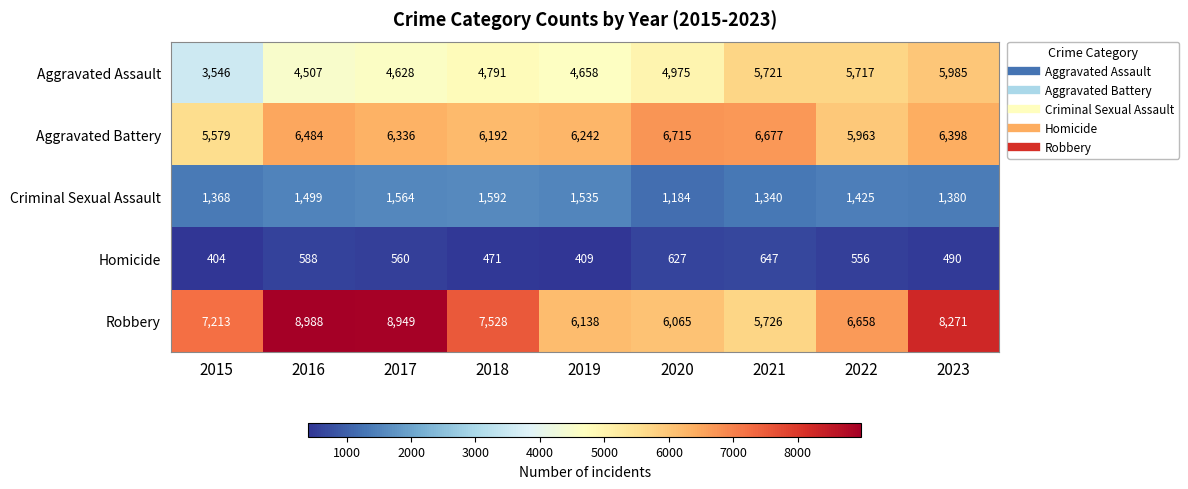

What is the spread (max minus min) of values at 2022?

6102